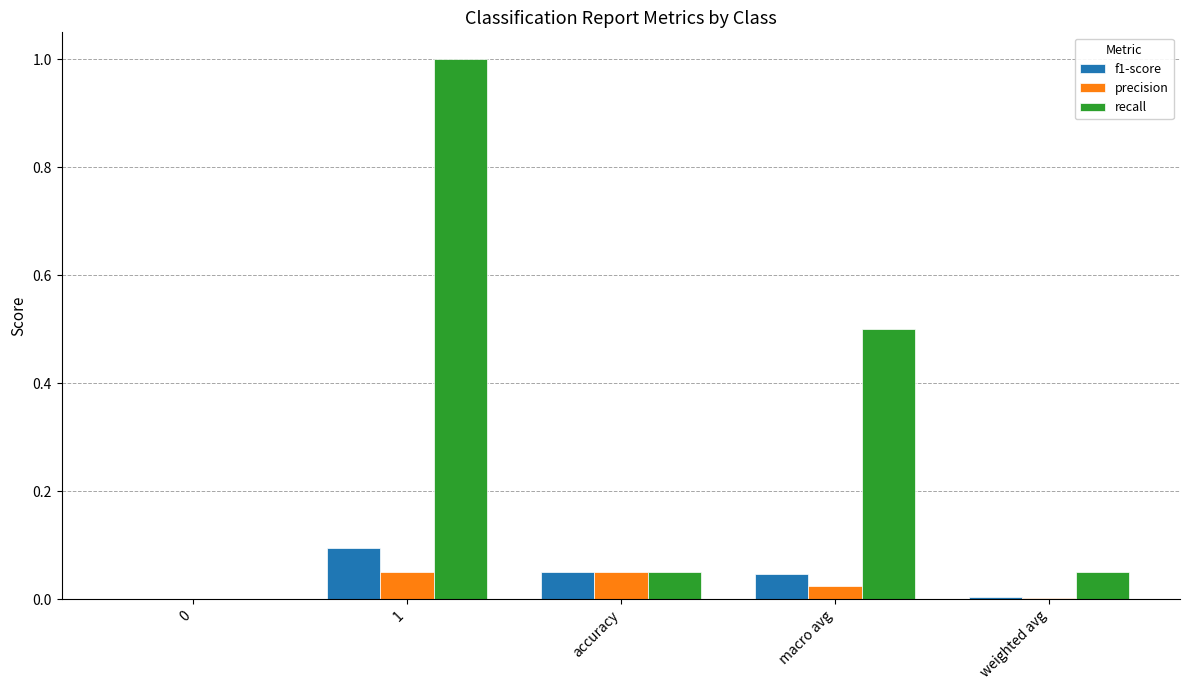

What is the total value across all series at macro avg?

0.6